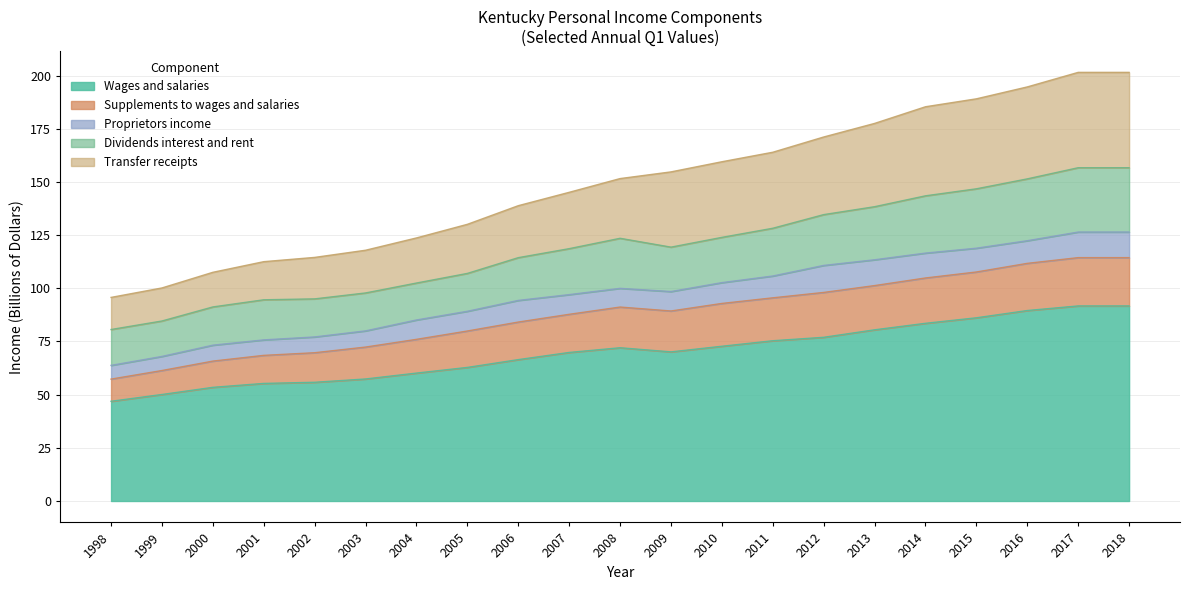

What is the value of the Wages and salaries point at the 13th from the left?

72.7